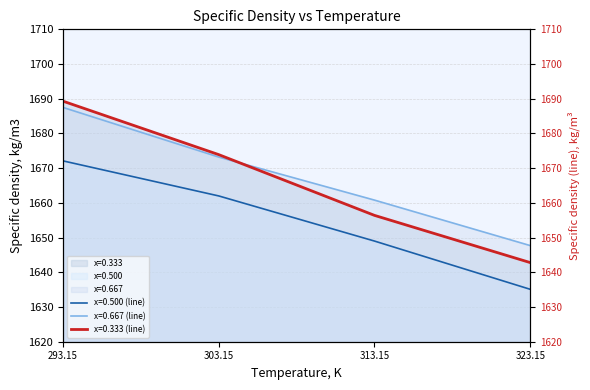

What is the total value across all series at 313.15?

4966.2